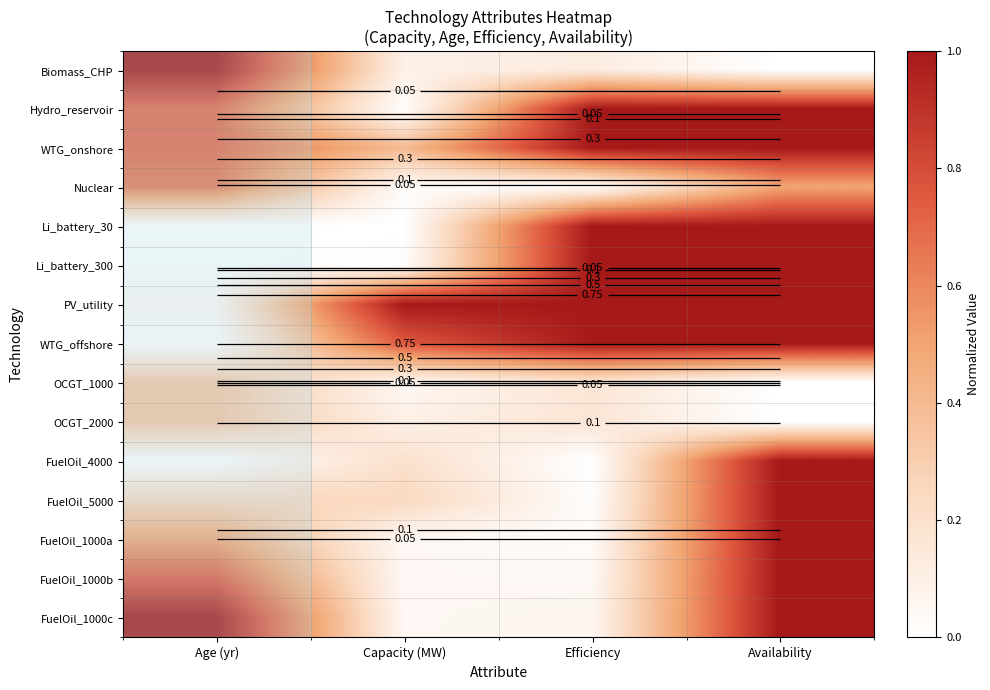

What is the greatest value displayed?

1.0